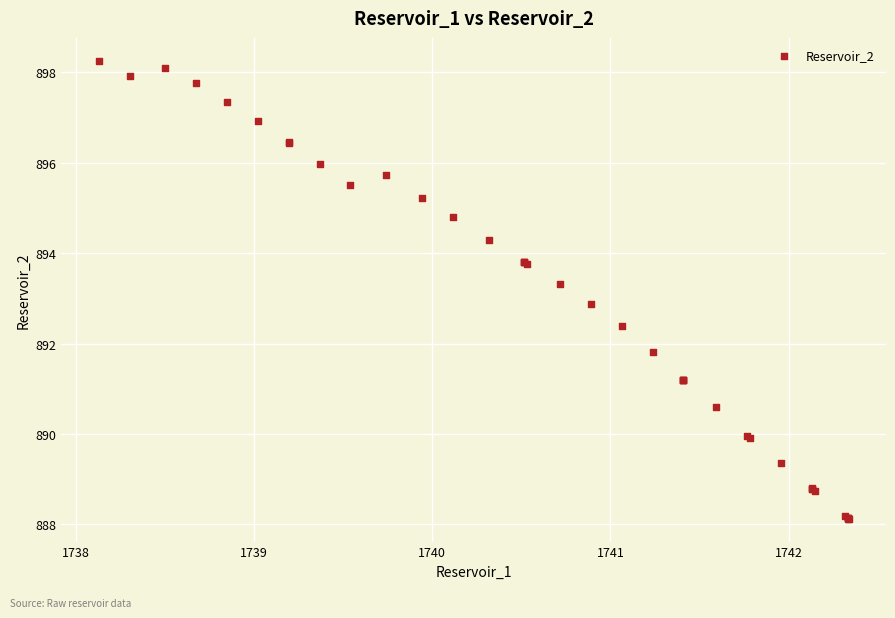

What Y value in the scatter plot is closest to 893?

892.9